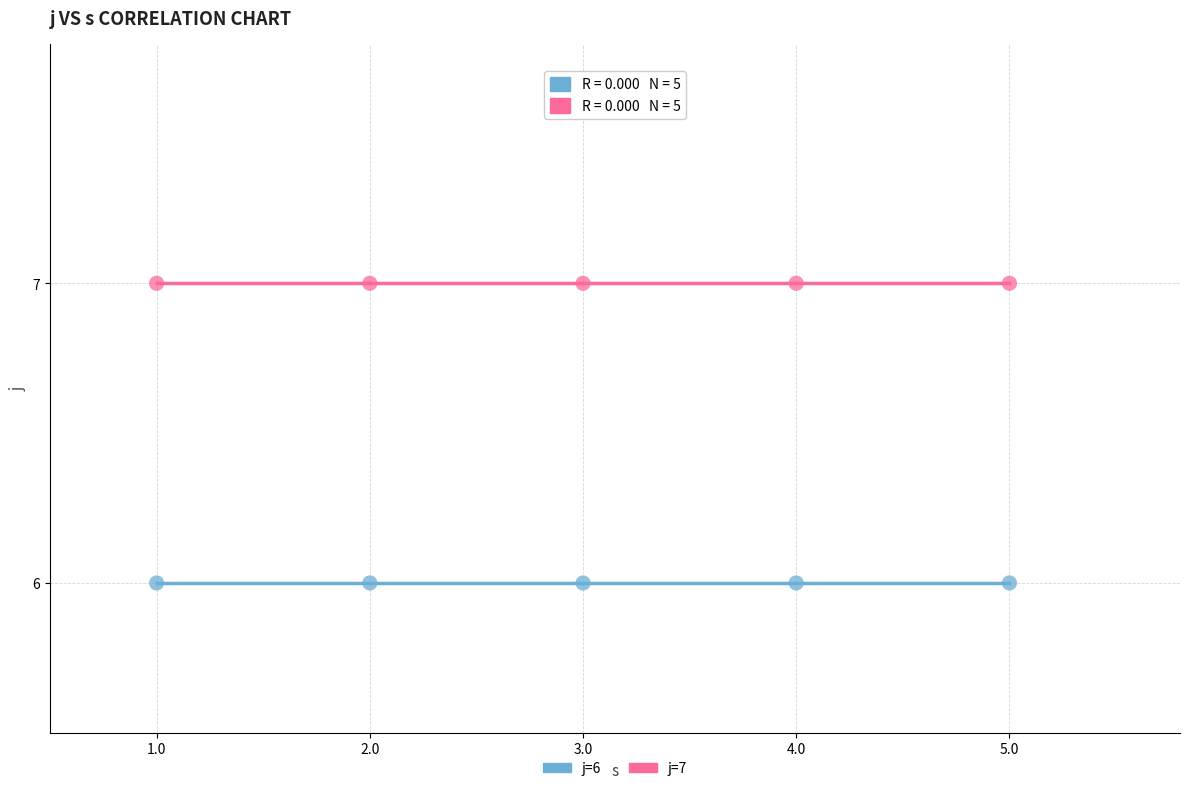

Across all data points, what is the average X value?

3